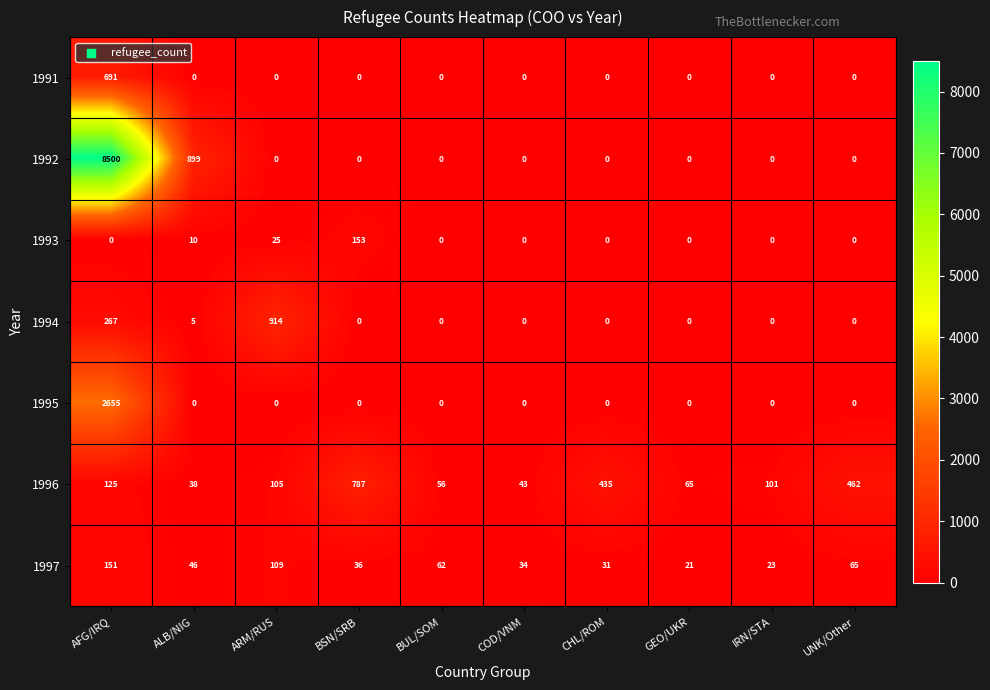

The value of 1991 at BUL/SOM is -247. True or false?

False